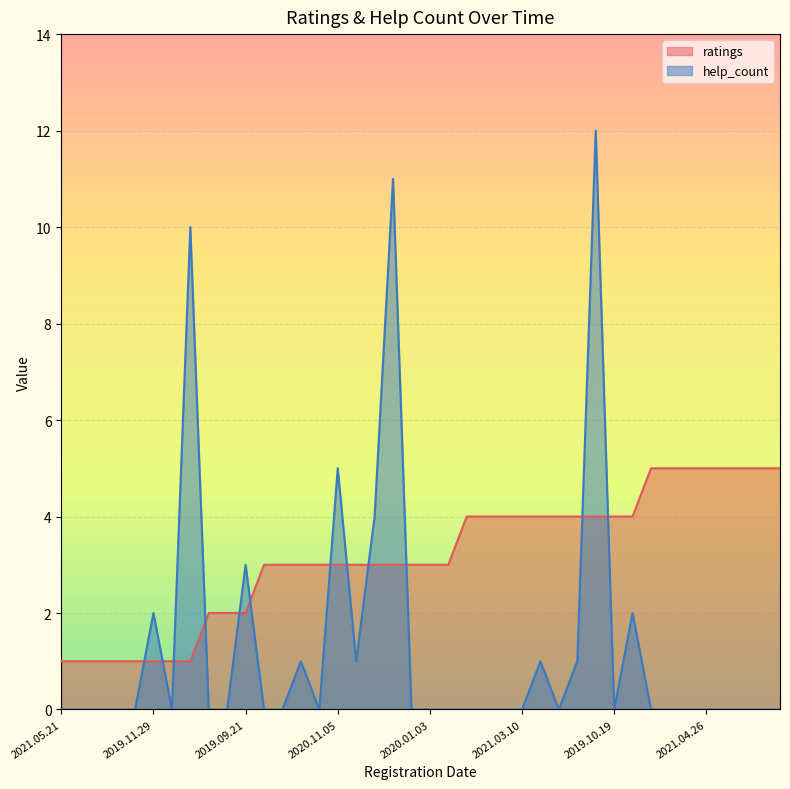

Which category has the highest value across all series?

2020.03.02